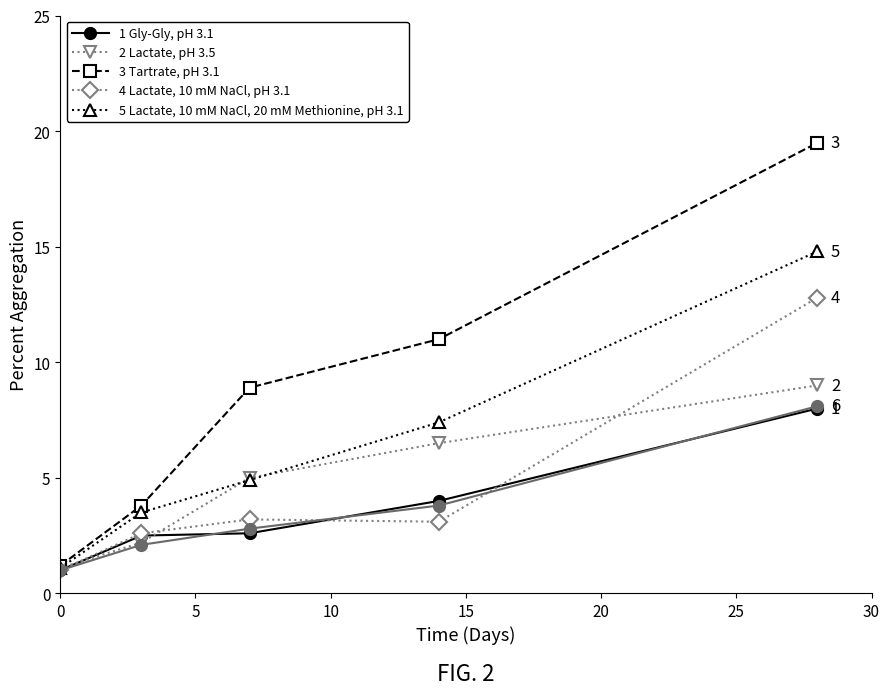

What is the maximum value shown in the chart?

19.5